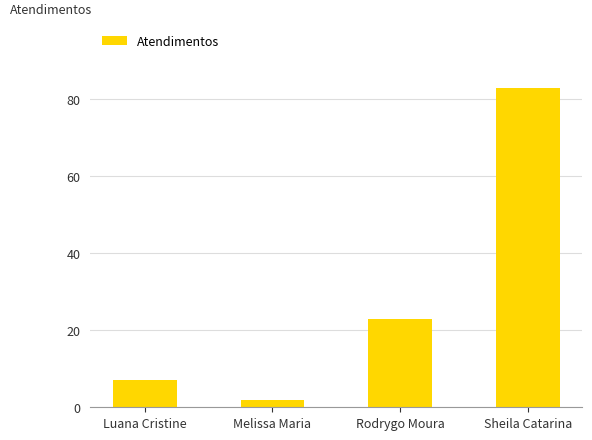

What is the value of the 2nd bar from the left?

2